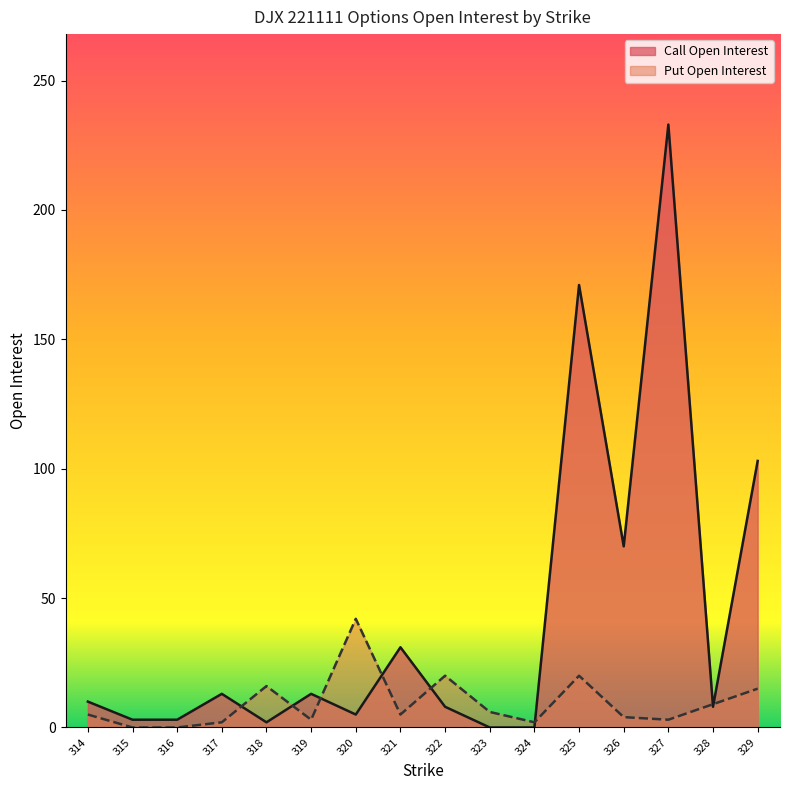

At how many categories does at least one series exceed 65?

4